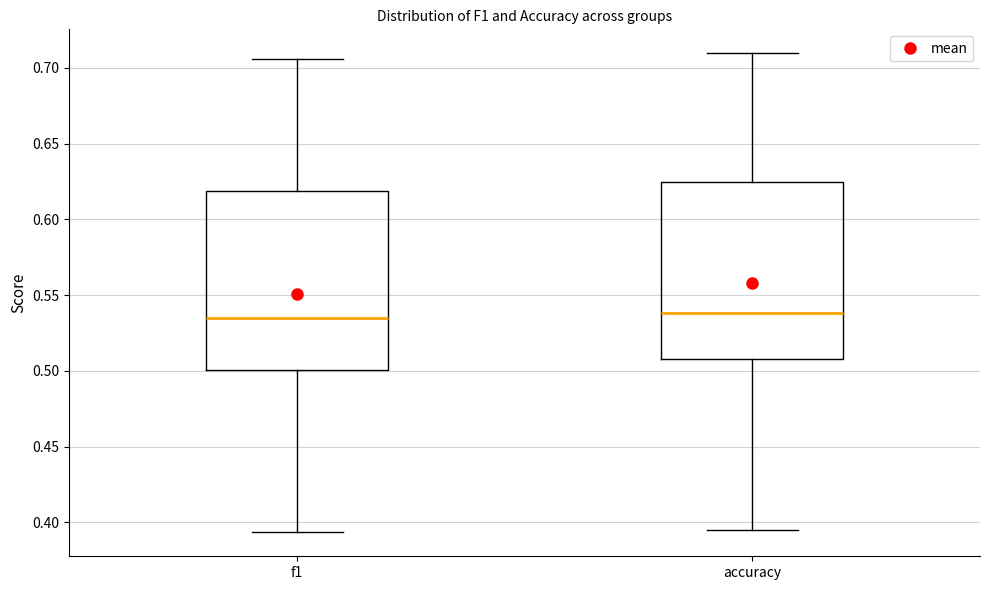

Where is the upper edge of the box for f1 on the y-axis? The values are not printed on the chart, so give them approximately, as read against the axis.

0.620